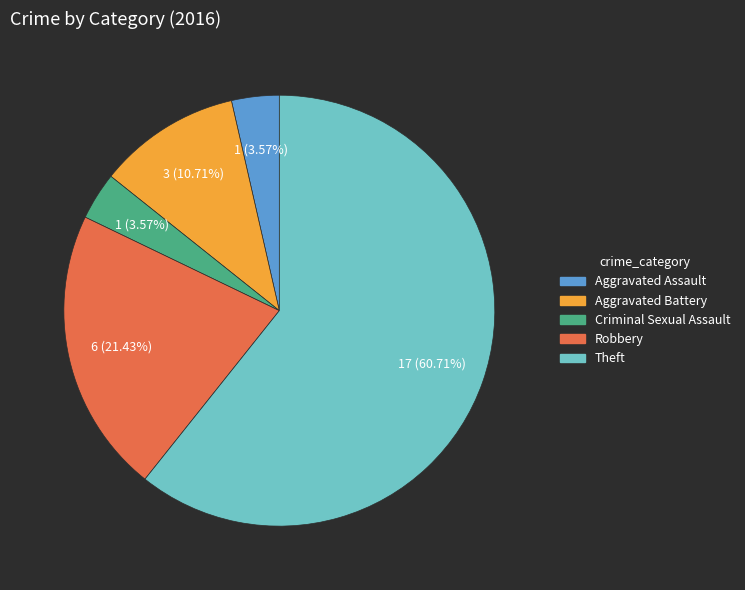

Count the number of slices in the pie.

5